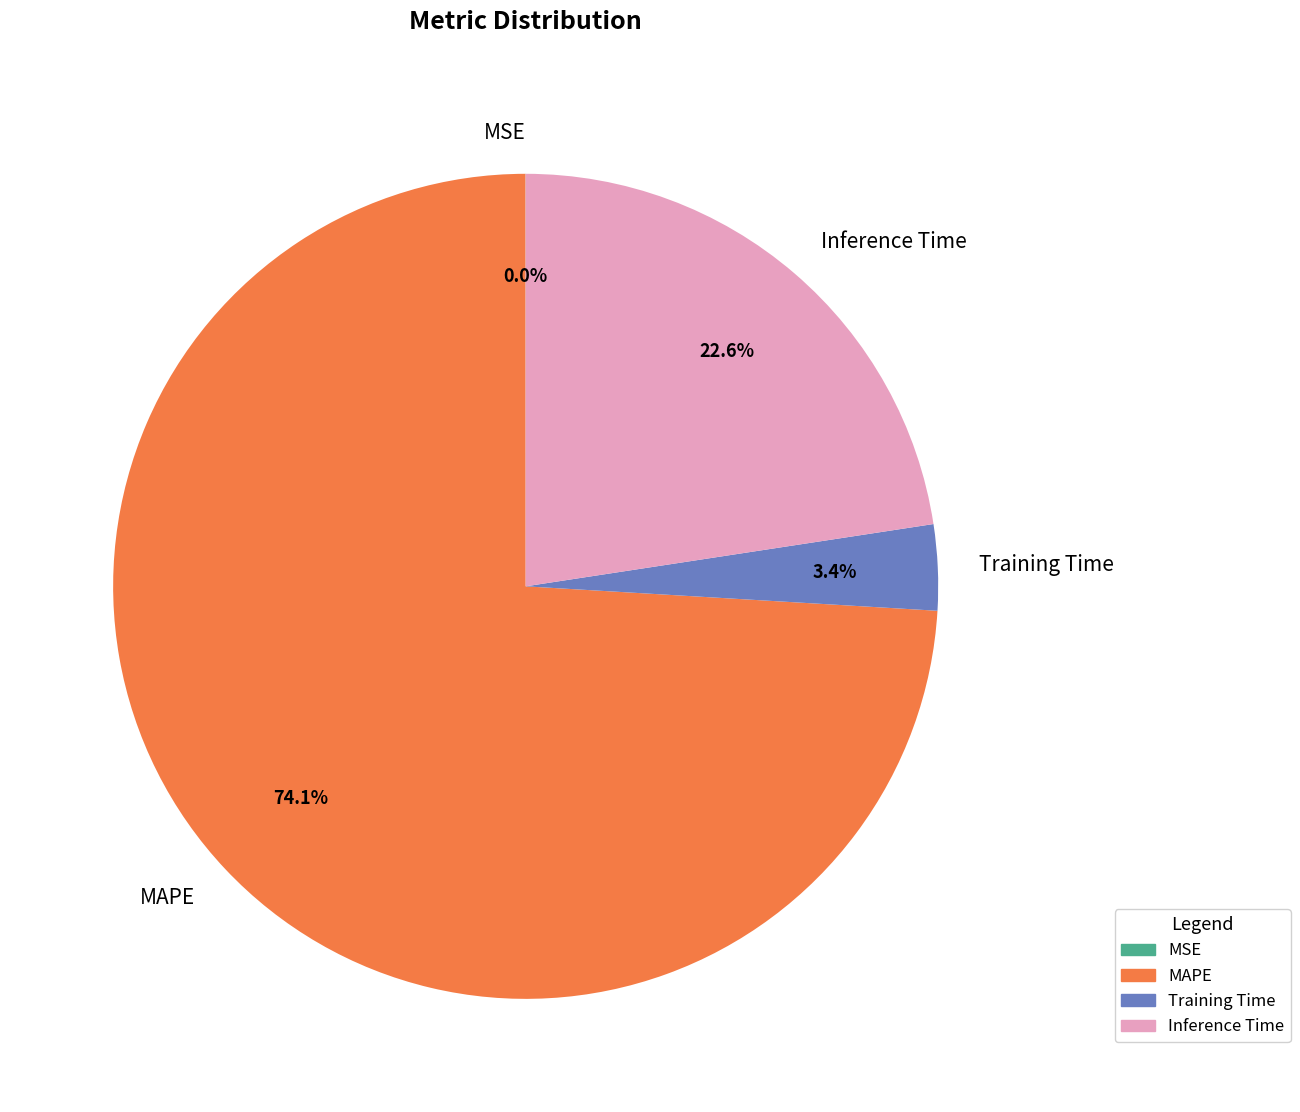

Combined, do Training Time and Inference Time account for over 50%?

No